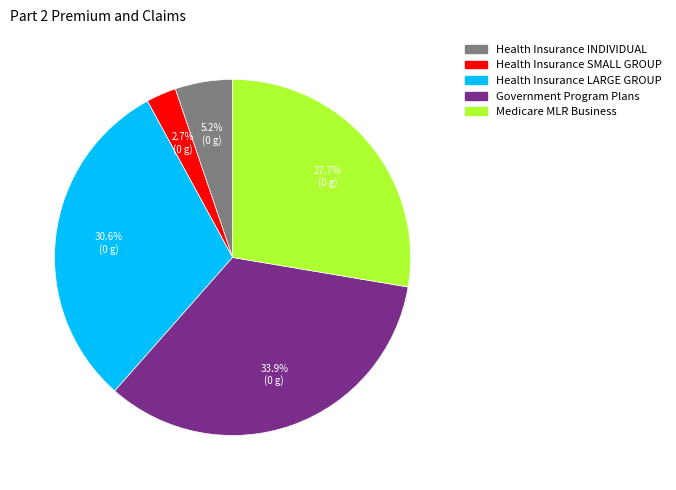

Is there any slice that represents more than half of the pie?

No